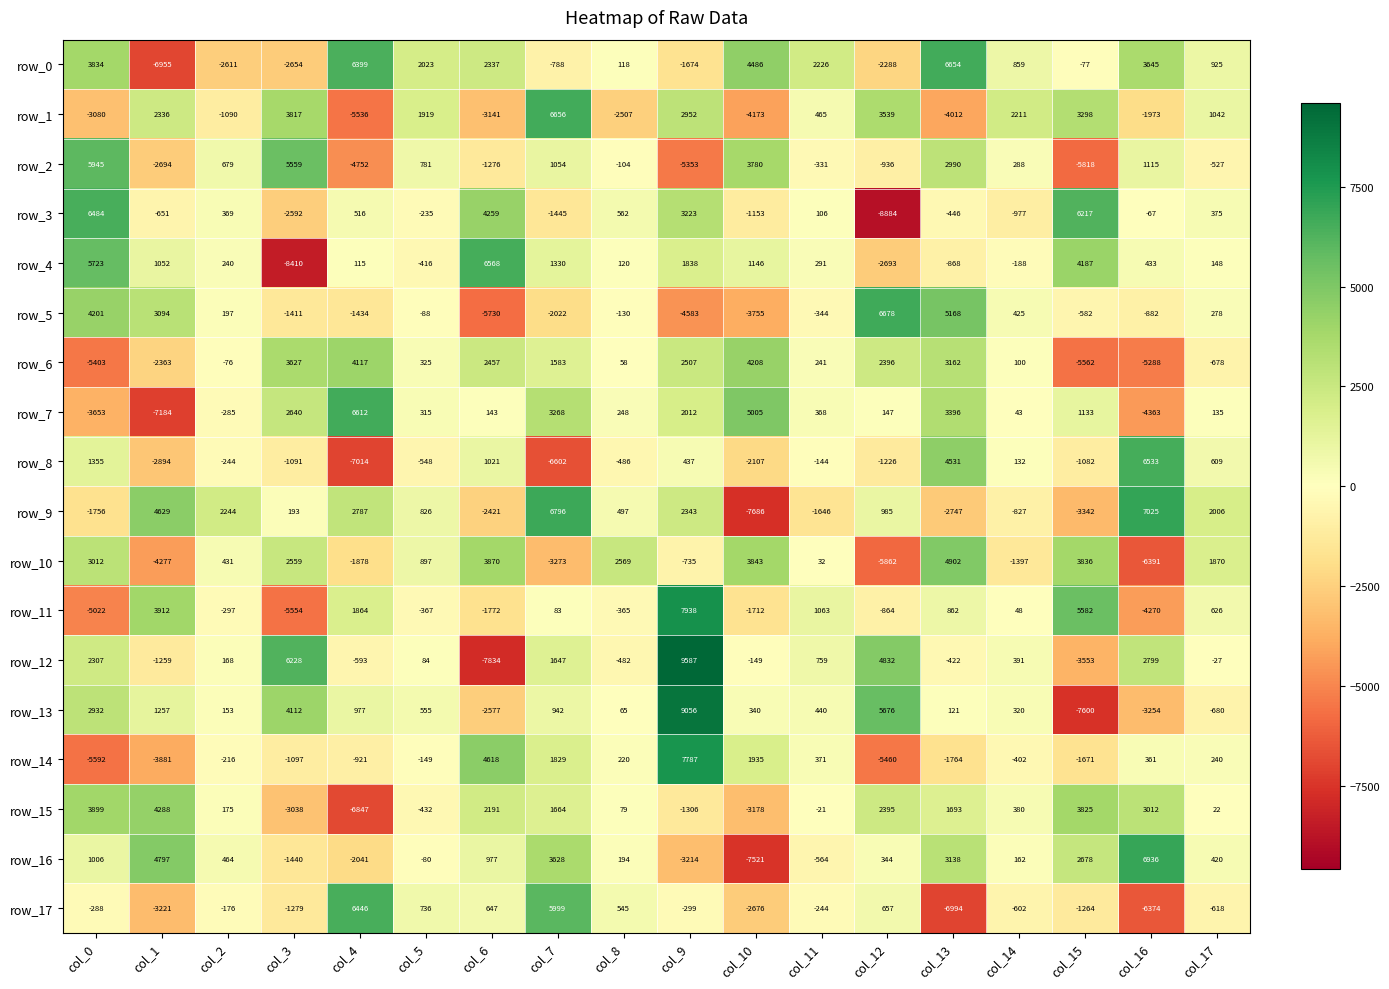

Which label corresponds to the smallest value in the chart?

col_12